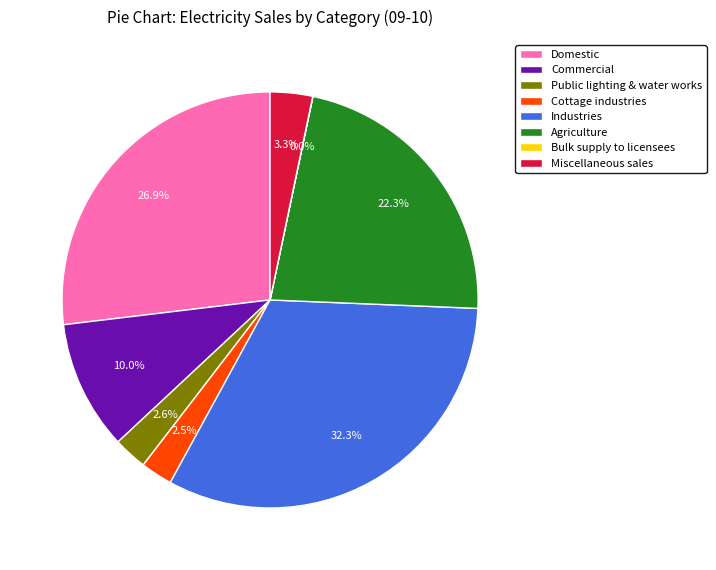

To the nearest percent, what portion does Public lighting & water works represent?

3%